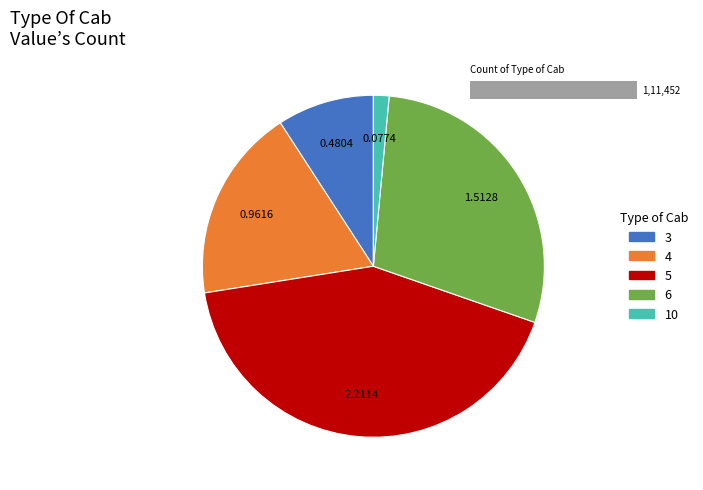

Between 4 and 5, which is larger?

5